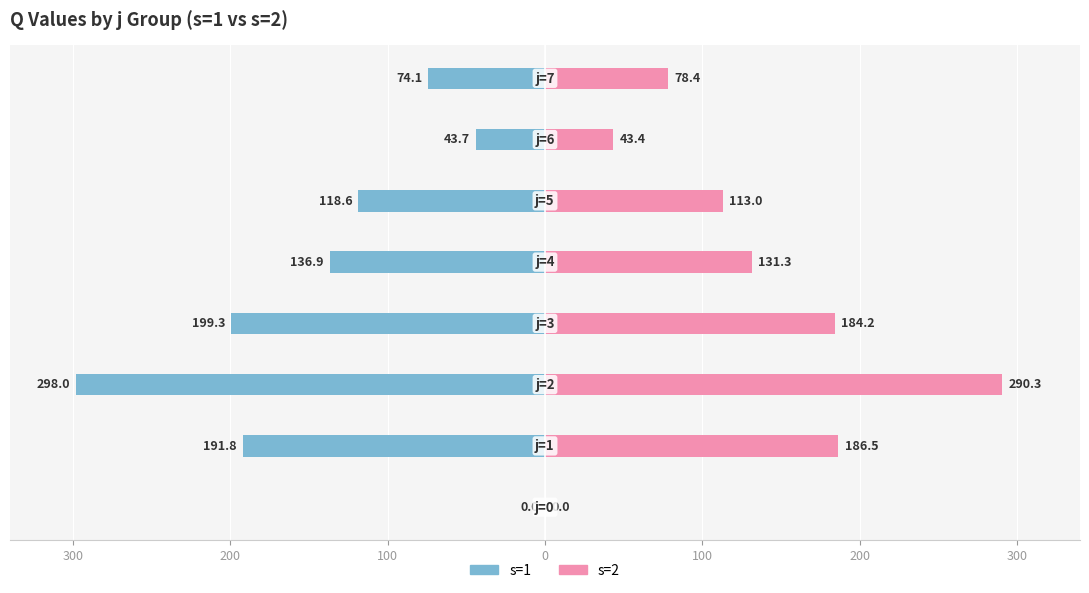

What is the average value of the s=1 series?

-132.8